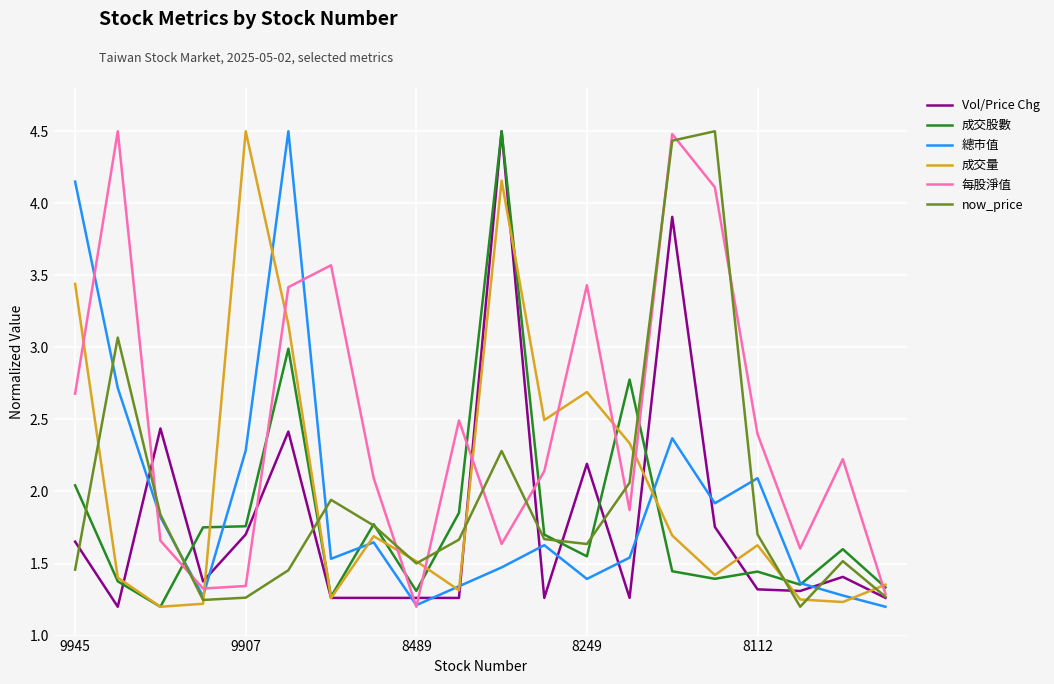

True or false: 每股淨值 and 成交量 cross at least once.

True